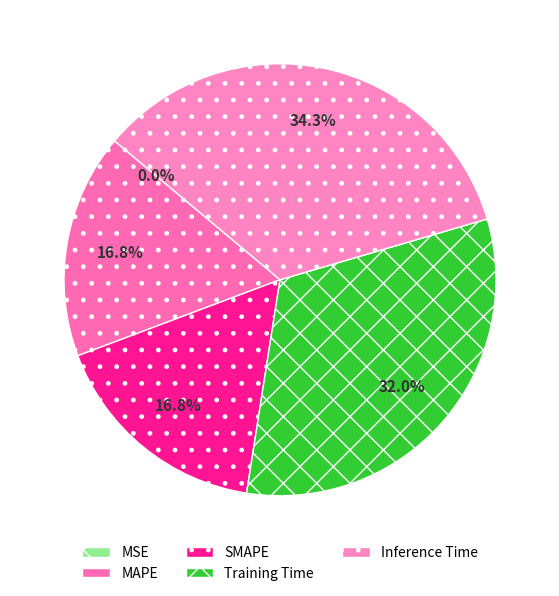

Combined, do Inference Time and Training Time account for over 50%?

Yes